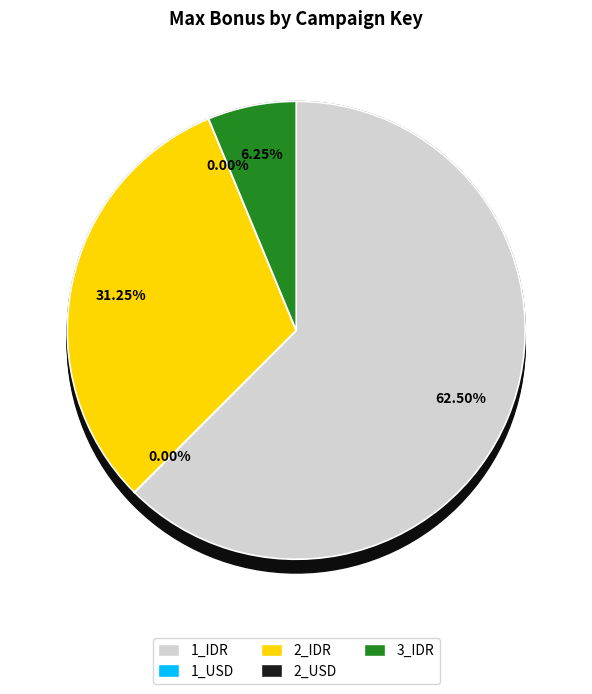

Count the number of slices in the pie.

5